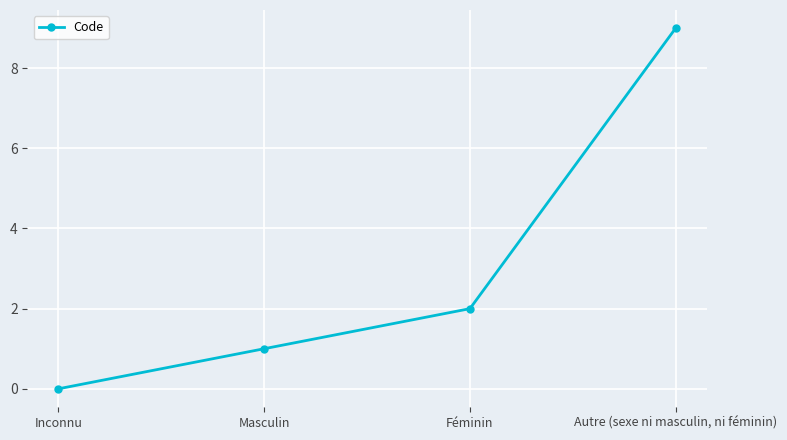

Reading left to right, what are all the values shown in this chart?

Inconnu=0	Masculin=1	Féminin=2	Autre (sexe ni masculin, ni féminin)=9